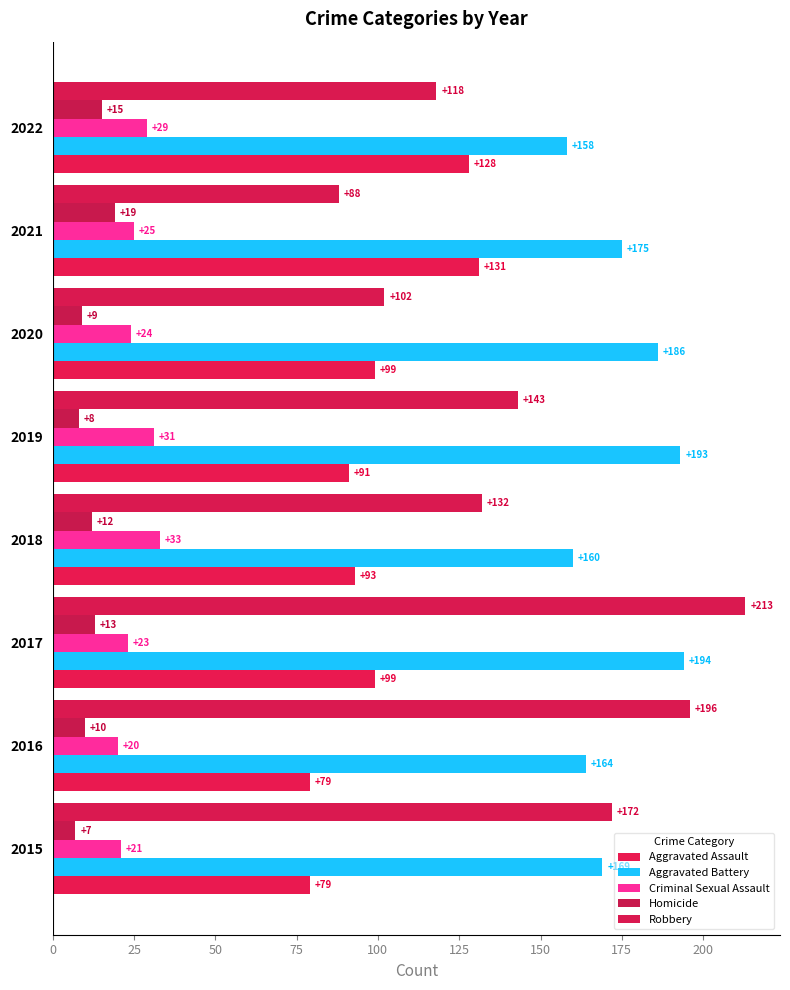

Where is Aggravated Battery nearest to the value 176?

2021